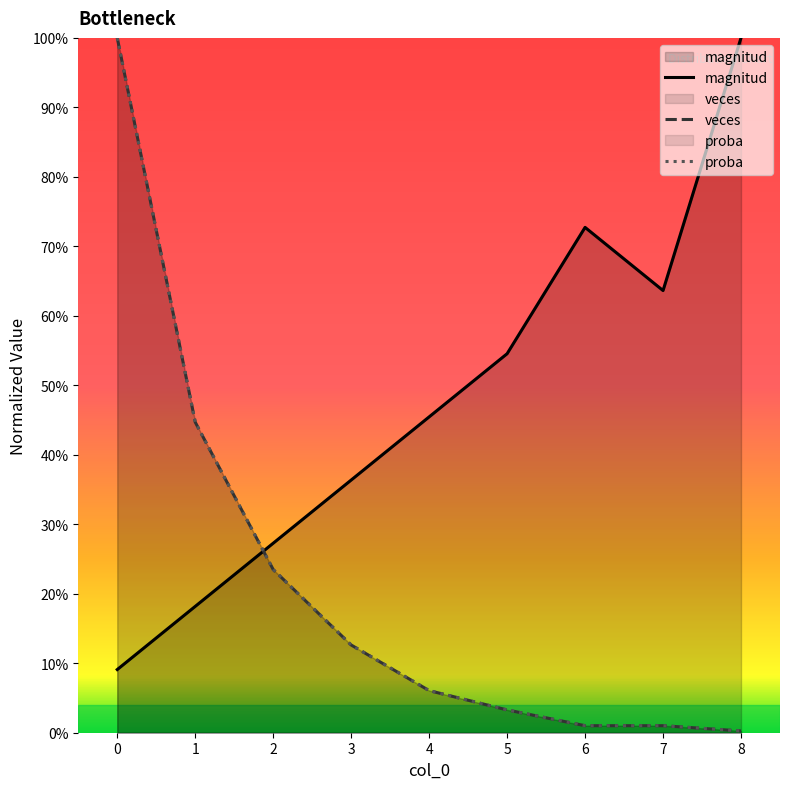

What is the greatest value displayed?

1.0